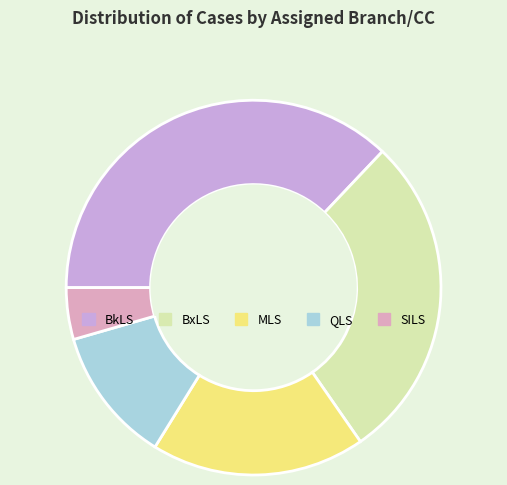

Which category has the biggest portion of the pie?

BkLS